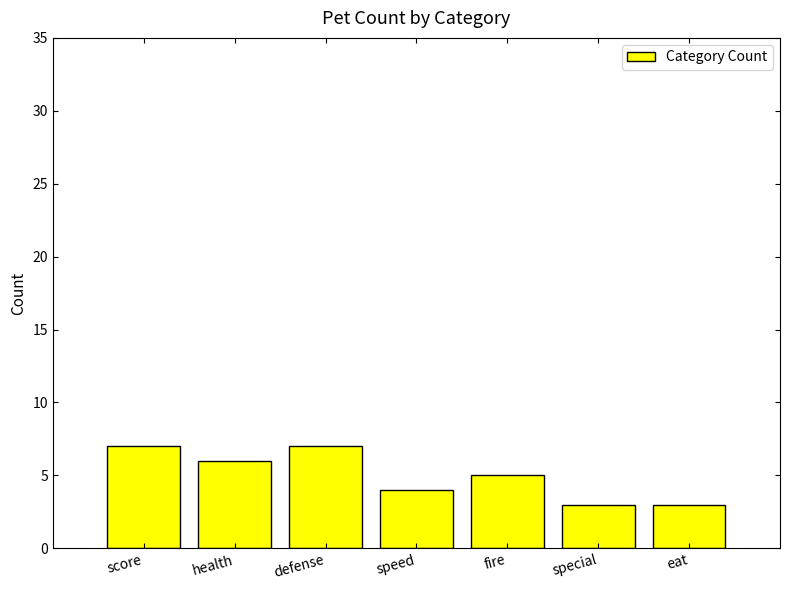

Reading left to right, list all the values displayed in this chart.

score=7	health=6	defense=7	speed=4	fire=5	special=3	eat=3